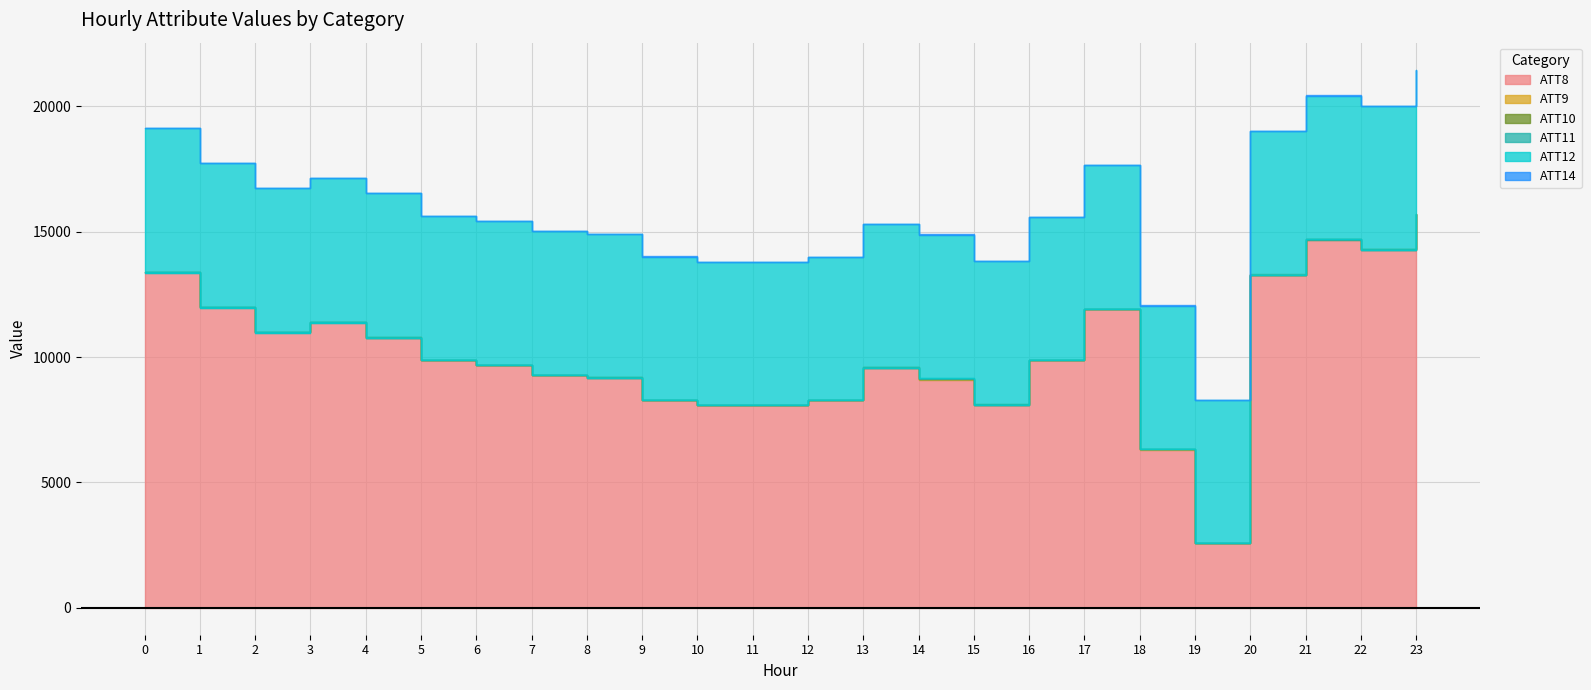

Which category has the highest value across all series?

23